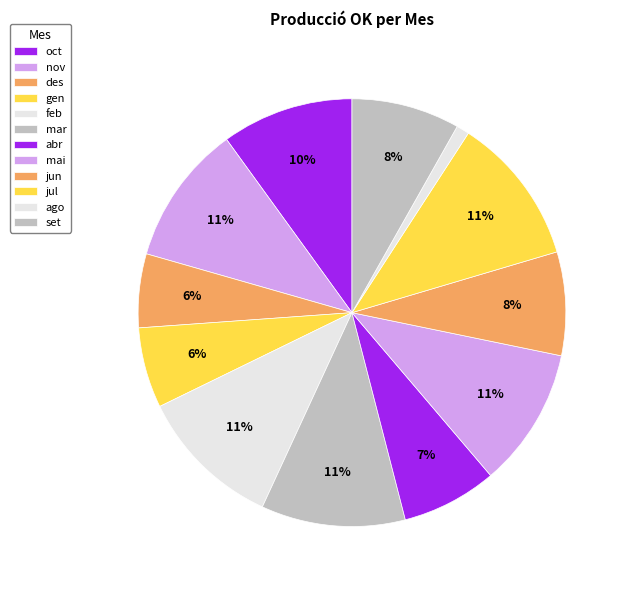

To the nearest percent, what is the difference between the largest and smallest slice percentages?

10%